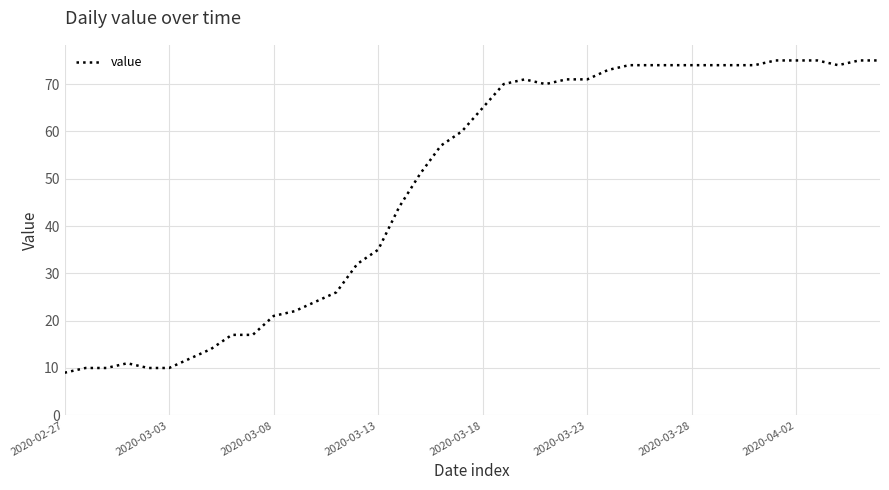

What is the difference between the maximum and minimum values?

66